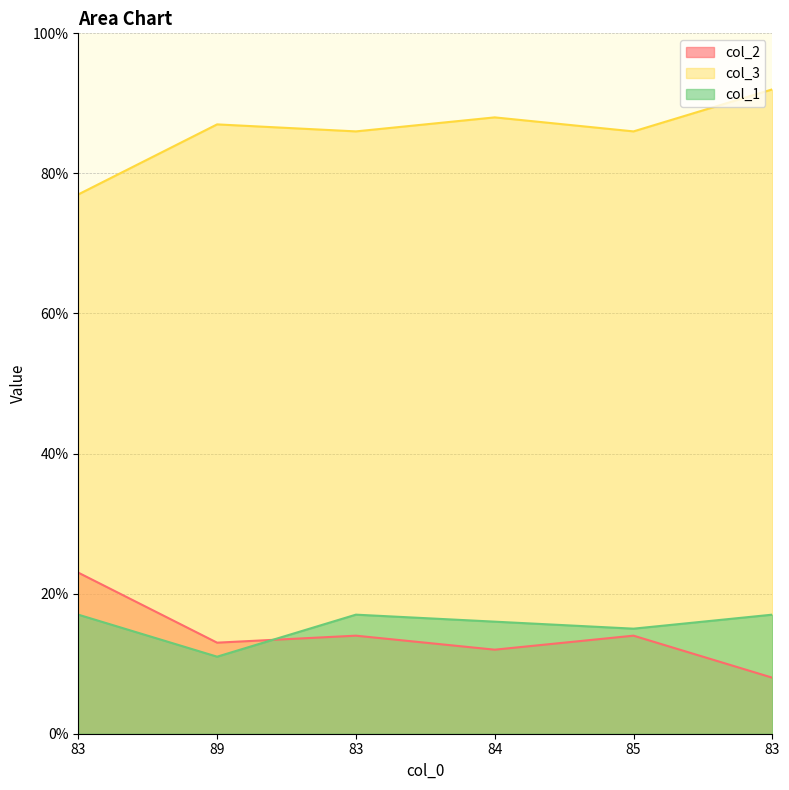

Which series has the largest range (max minus min)?

col_2